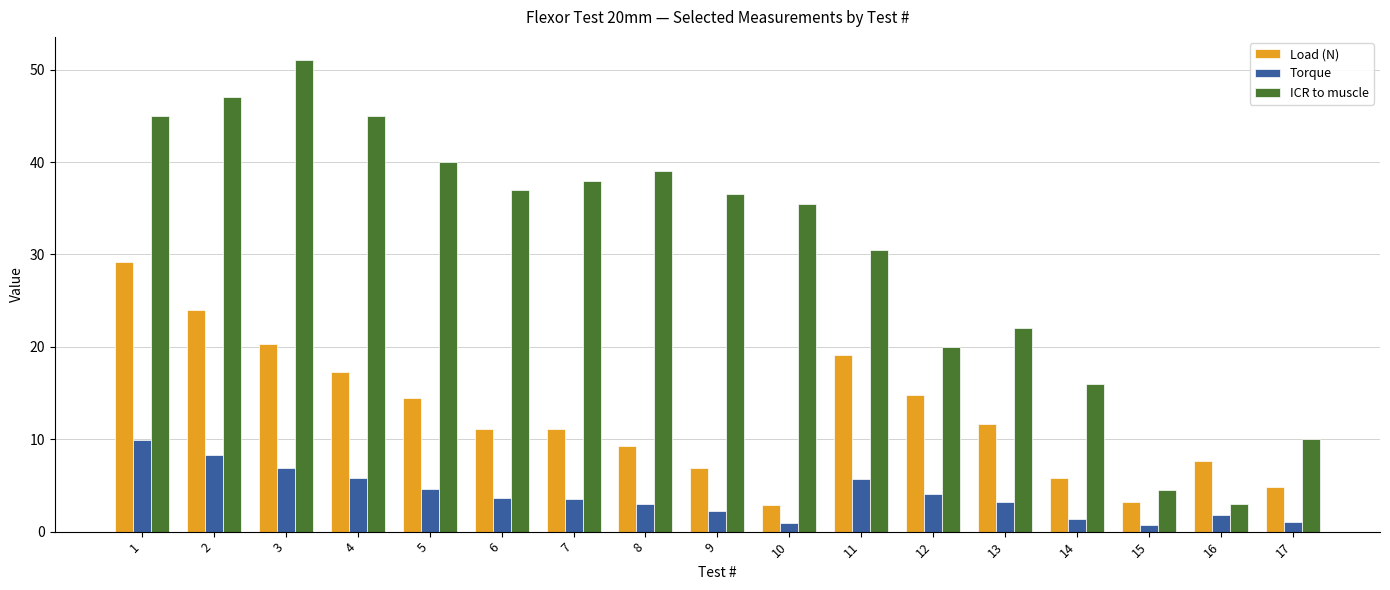

List the series in order of their overall mean, highest first.

ICR to muscle, Load (N), Torque